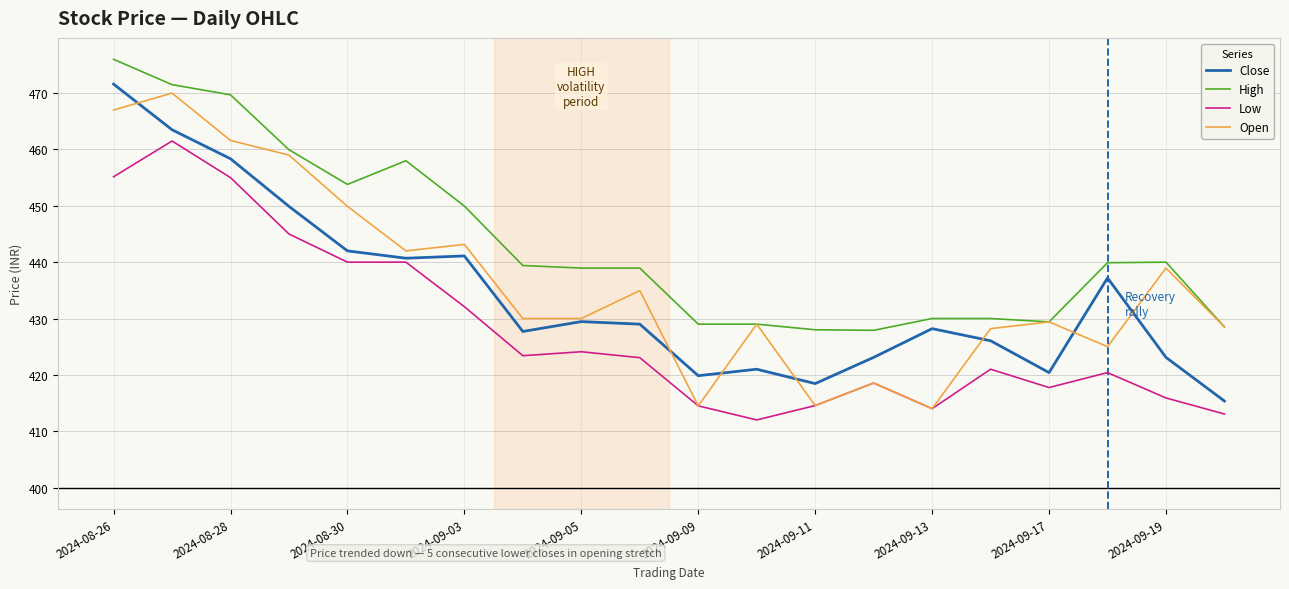

Which series has the largest total across all categories?

High